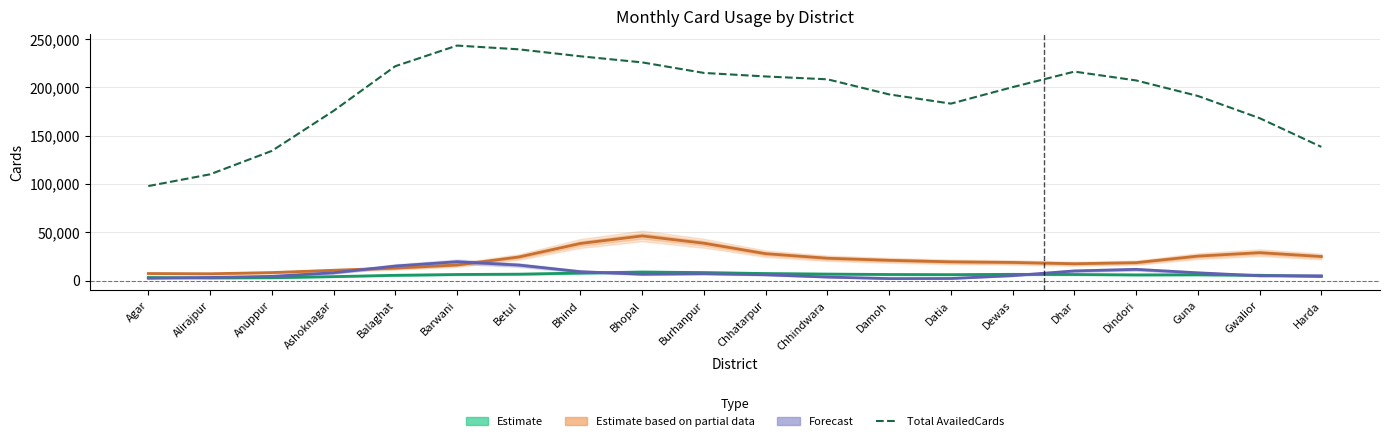

The value of Monthly AvailedCards Poffline (Forecast) at Anuppur is 1886.4. True or false?

False